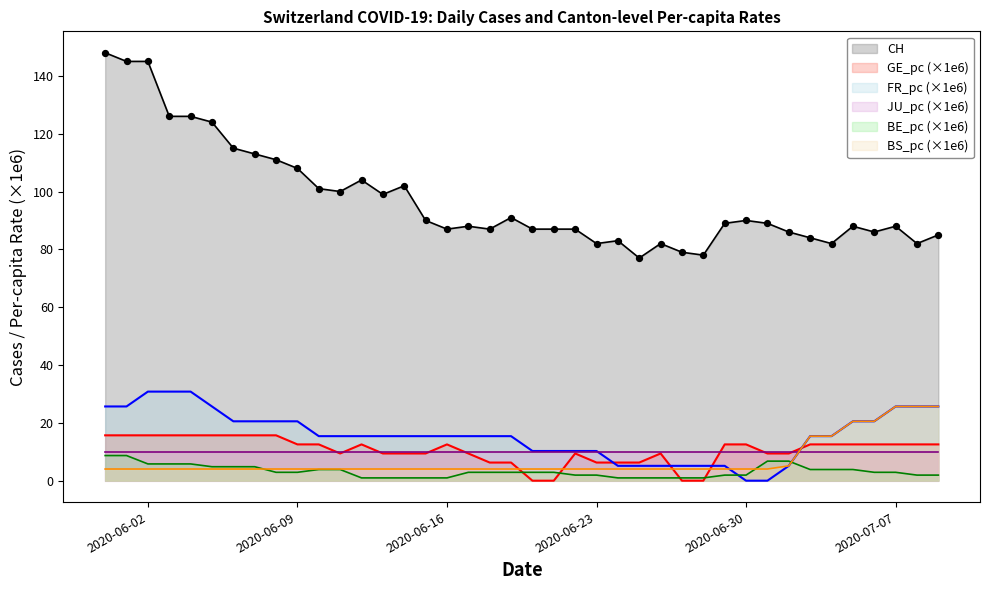

Which series has the largest total across all categories?

CH